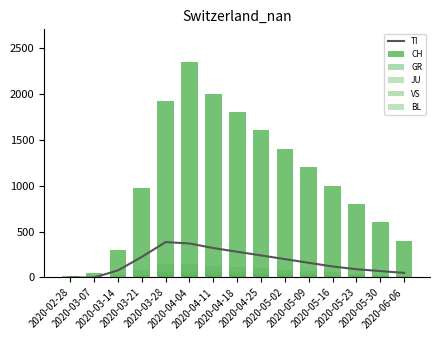

How many values in the VS series are below 70?

7